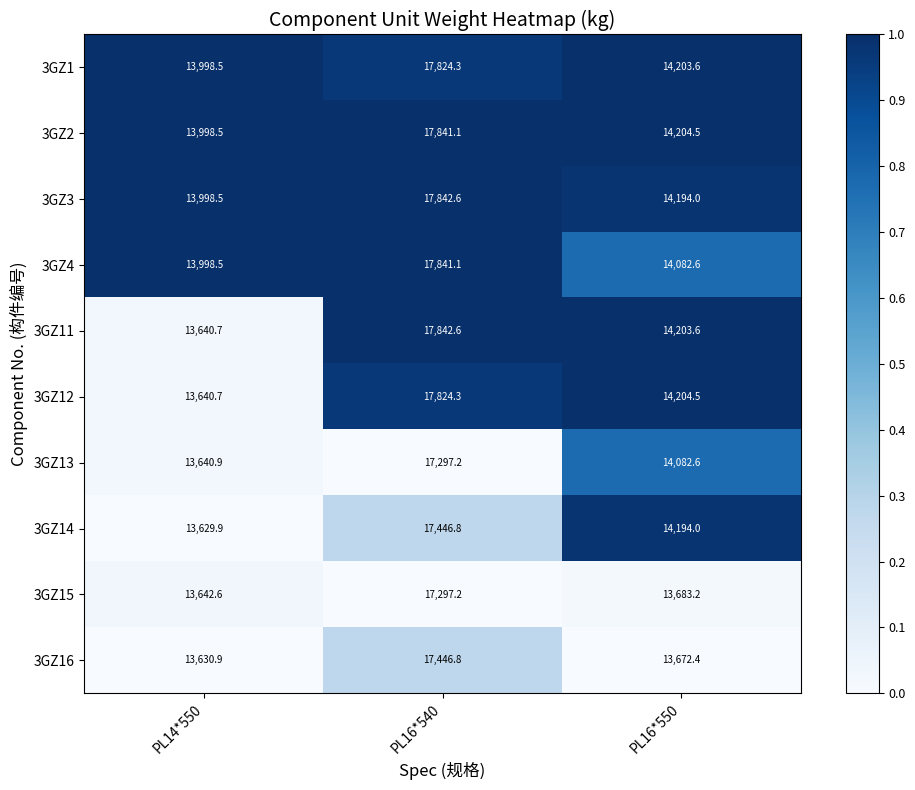

Which series changed the most between PL16*540 and PL16*550?

3GZ16